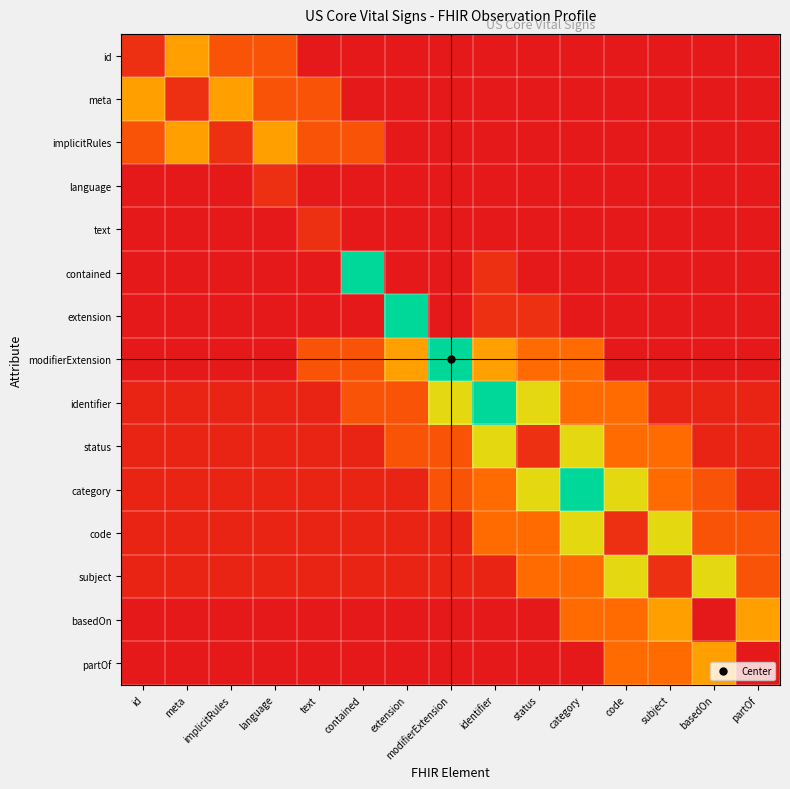

Reading right to left, what are all the values shown in this chart?

id: partOf=0	basedOn=0	subject=0	code=0	category=0	status=0	identifier=0	modifierExtension=0	extension=0	contained=0	text=0	language=25	implicitRules=25	meta=50	id=10
meta: partOf=0	basedOn=0	subject=0	code=0	category=0	status=0	identifier=0	modifierExtension=0	extension=0	contained=0	text=25	language=25	implicitRules=50	meta=10	id=50
implicitRules: partOf=0	basedOn=0	subject=0	code=0	category=0	status=0	identifier=0	modifierExtension=0	extension=0	contained=25	text=25	language=50	implicitRules=10	meta=50	id=25
language: partOf=0	basedOn=0	subject=0	code=0	category=0	status=0	identifier=0	modifierExtension=0	extension=0	contained=0	text=0	language=10	implicitRules=0	meta=0	id=0
text: partOf=0	basedOn=0	subject=0	code=0	category=0	status=0	identifier=0	modifierExtension=0	extension=0	contained=0	text=10	language=0	implicitRules=0	meta=0	id=0
contained: partOf=0	basedOn=0	subject=0	code=0	category=0	status=0	identifier=10	modifierExtension=0	extension=0	contained=100	text=0	language=0	implicitRules=0	meta=0	id=0
extension: partOf=0	basedOn=0	subject=0	code=0	category=0	status=10	identifier=10	modifierExtension=0	extension=100	contained=0	text=0	language=0	implicitRules=0	meta=0	id=0
modifierExtension: partOf=0	basedOn=0	subject=0	code=0	category=35	status=35	identifier=50	modifierExtension=100	extension=50	contained=25	text=25	language=0	implicitRules=0	meta=0	id=0
identifier: partOf=5	basedOn=5	subject=5	code=35	category=35	status=70	identifier=100	modifierExtension=70	extension=25	contained=25	text=5	language=5	implicitRules=5	meta=5	id=5
status: partOf=5	basedOn=5	subject=35	code=35	category=70	status=10	identifier=70	modifierExtension=25	extension=25	contained=5	text=5	language=5	implicitRules=5	meta=5	id=5
category: partOf=5	basedOn=25	subject=35	code=70	category=100	status=70	identifier=35	modifierExtension=25	extension=5	contained=5	text=5	language=5	implicitRules=5	meta=5	id=5
code: partOf=25	basedOn=25	subject=70	code=10	category=70	status=35	identifier=35	modifierExtension=5	extension=5	contained=5	text=5	language=5	implicitRules=5	meta=5	id=5
subject: partOf=25	basedOn=70	subject=10	code=70	category=35	status=35	identifier=5	modifierExtension=5	extension=5	contained=5	text=5	language=5	implicitRules=5	meta=5	id=5
basedOn: partOf=50	basedOn=0	subject=50	code=35	category=35	status=0	identifier=0	modifierExtension=0	extension=0	contained=0	text=0	language=0	implicitRules=0	meta=0	id=0
partOf: partOf=0	basedOn=50	subject=35	code=35	category=0	status=0	identifier=0	modifierExtension=0	extension=0	contained=0	text=0	language=0	implicitRules=0	meta=0	id=0